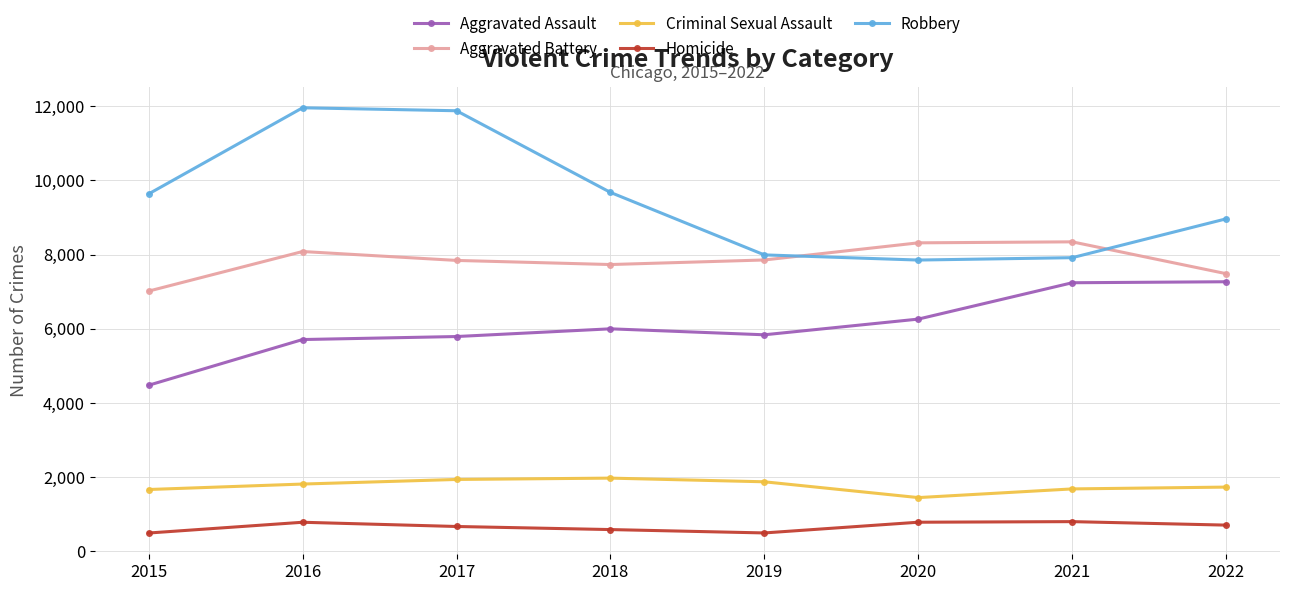

What is the maximum value for Criminal Sexual Assault?

1976